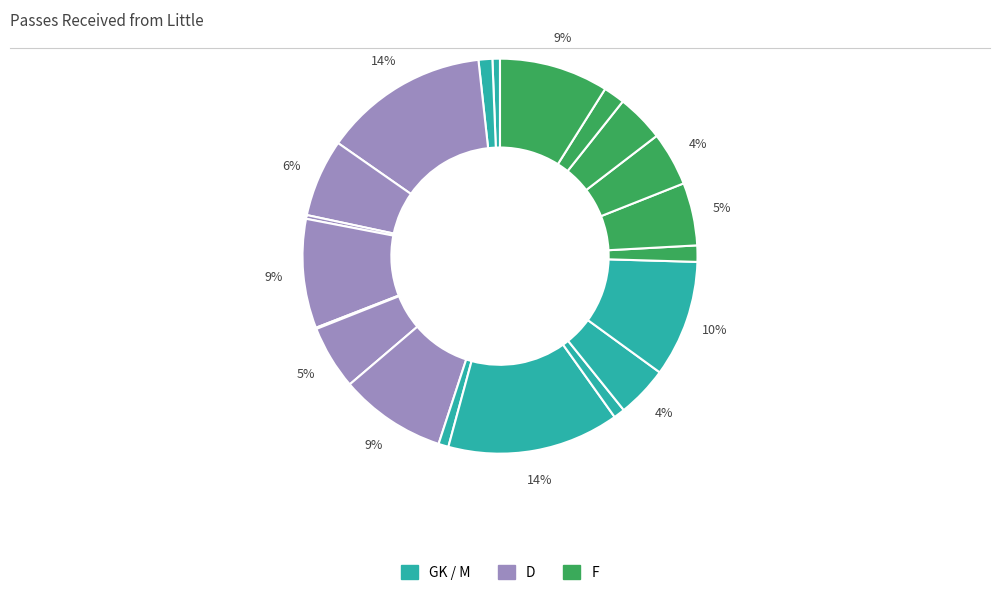

To the nearest percent, what is the average slice percentage?

5%